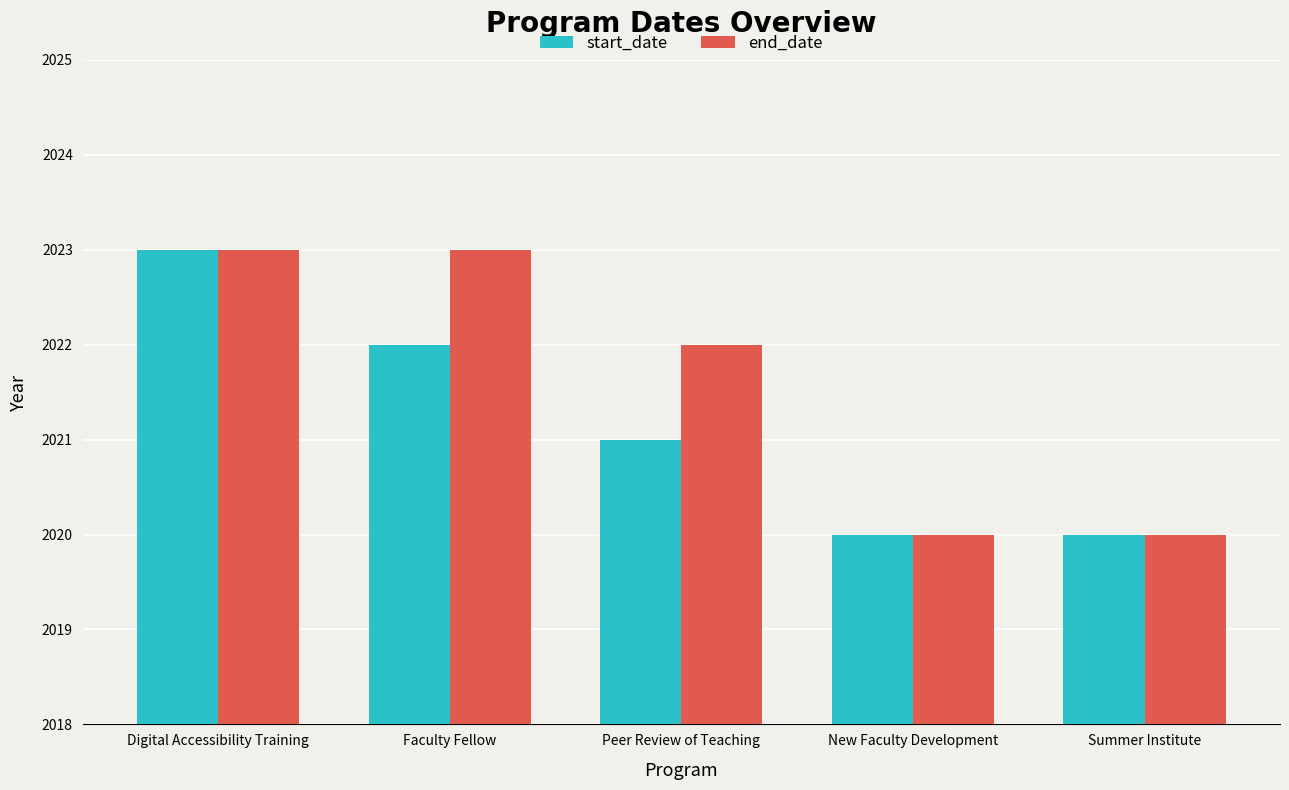

Which series has the largest total across all categories?

end_date